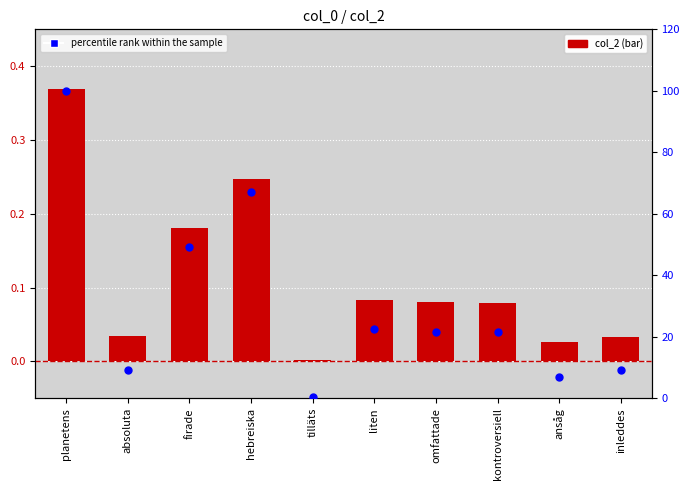

Which series contains the highest Y value?

percentile rank within the sample